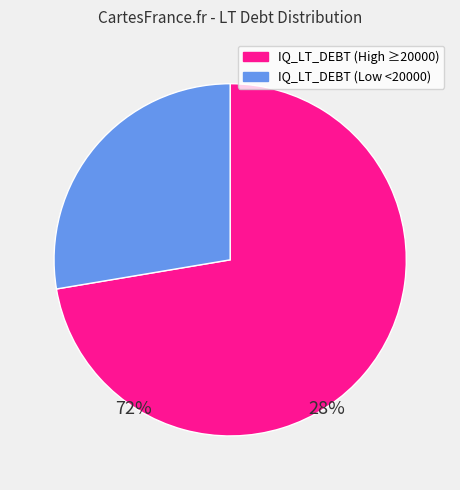

Between IQ_LT_DEBT (Low <20000) and IQ_LT_DEBT (High ≥20000), which is larger?

IQ_LT_DEBT (High ≥20000)